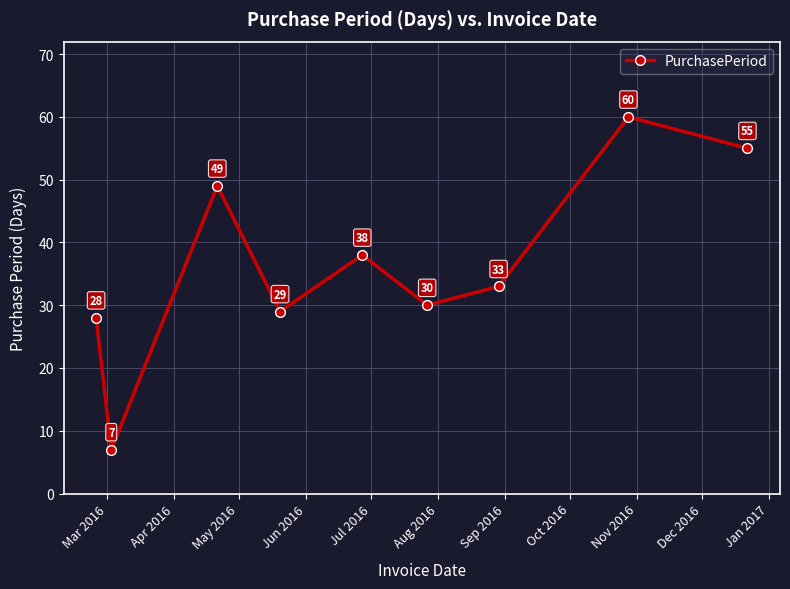

How many points are higher than both their immediate neighbors (excluding endpoints)?

3